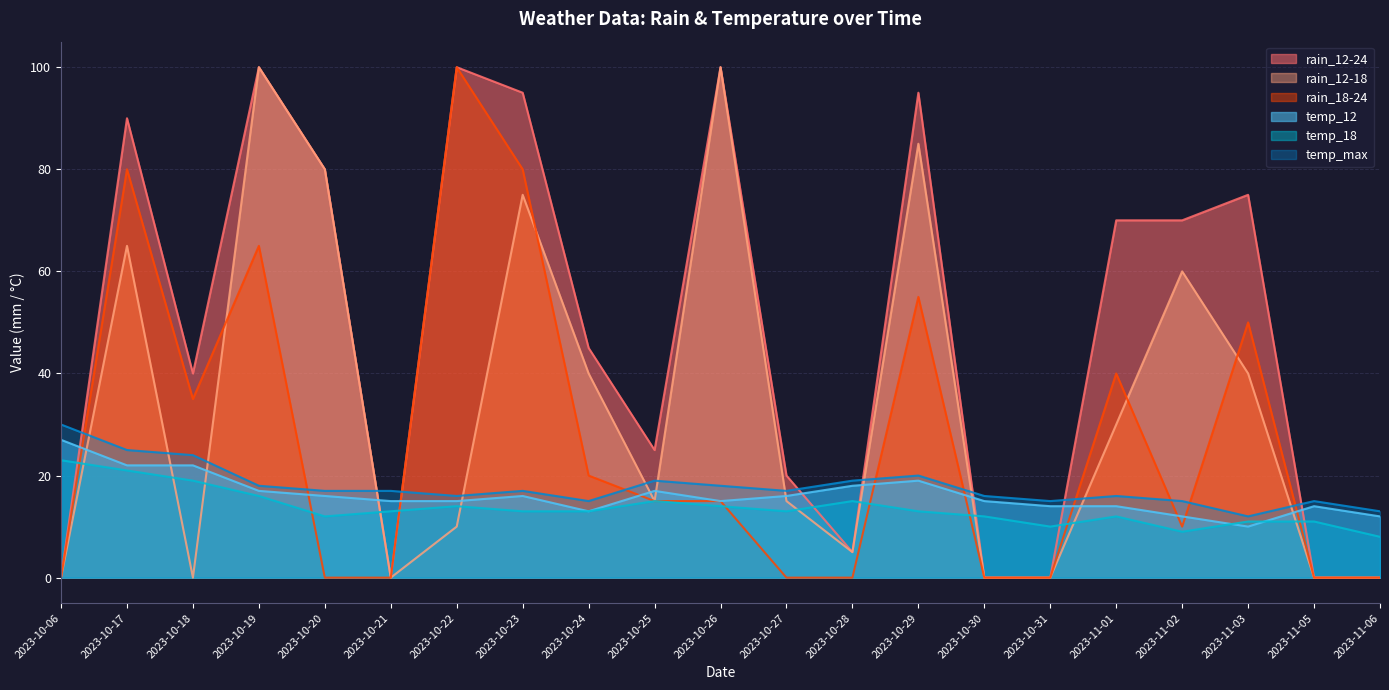

What is the label of the 19th point from the left?

2023-11-03